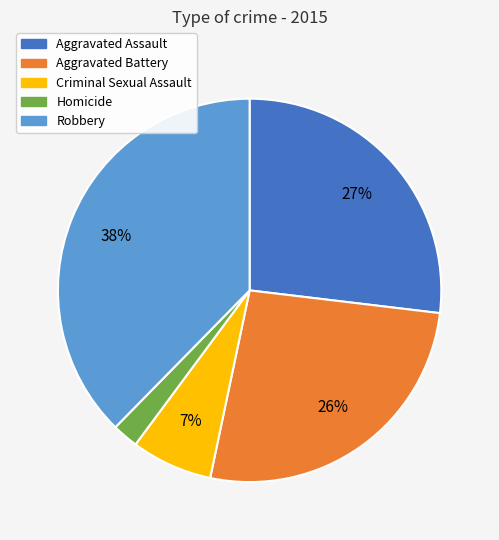

To the nearest percent, what is the average slice percentage?

20%